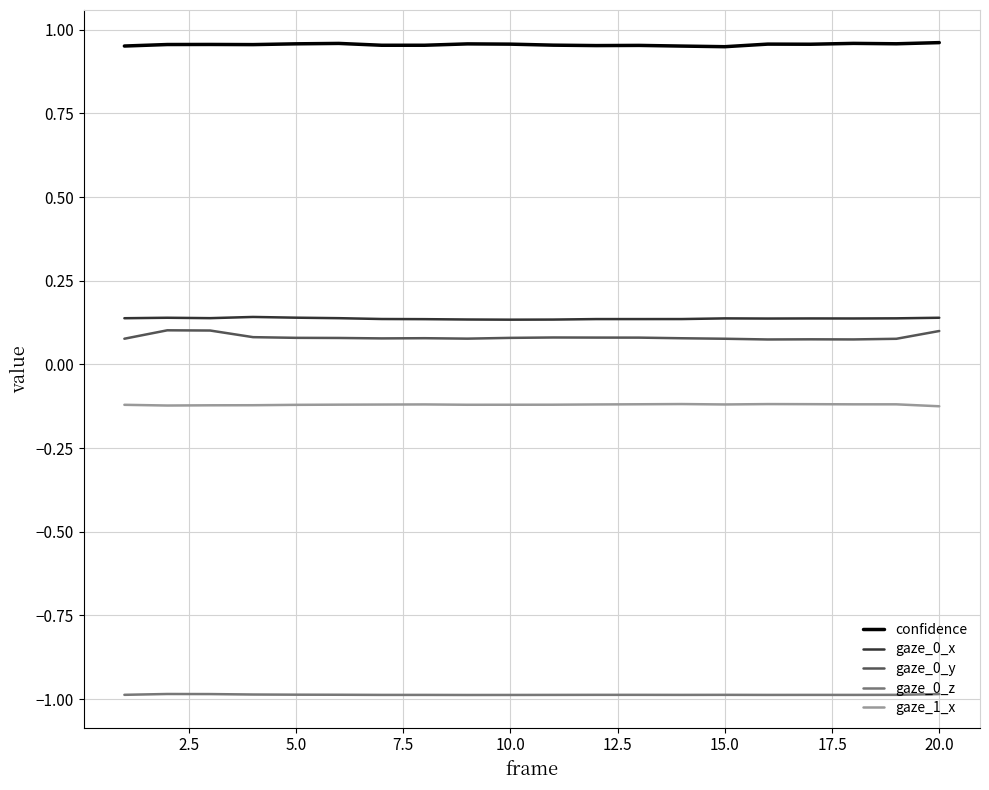

True or false: gaze_0_x and gaze_1_x cross at least once.

False